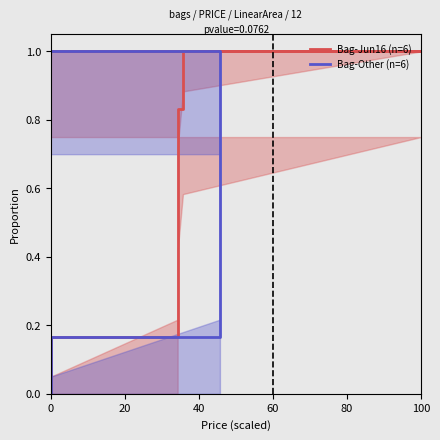

What are all the series names shown in the legend?

Bag-Jun16 (n=6), Bag-Other (n=6)